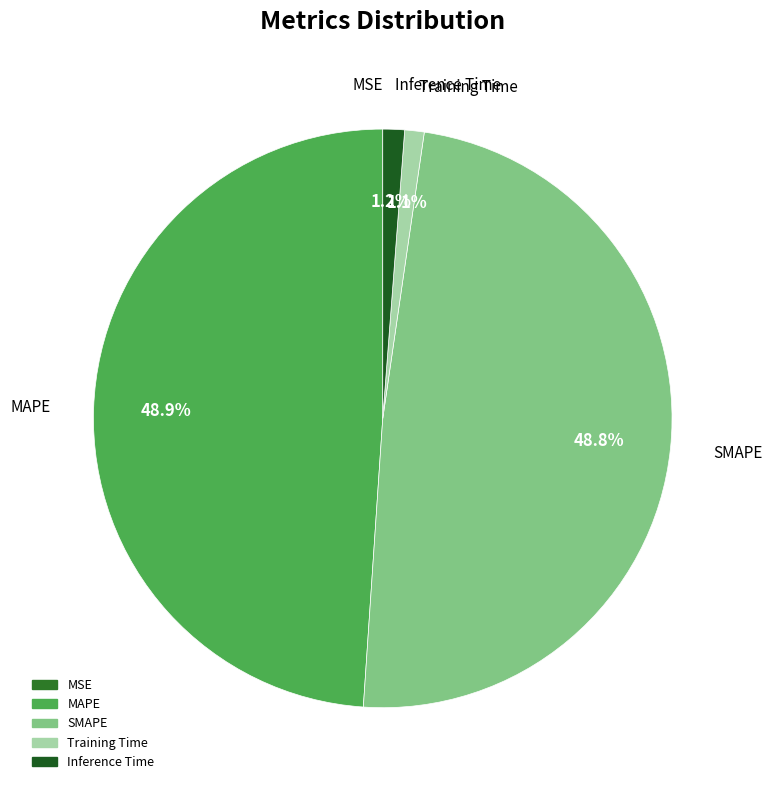

Is it true that Inference Time is 12% of the pie?

False